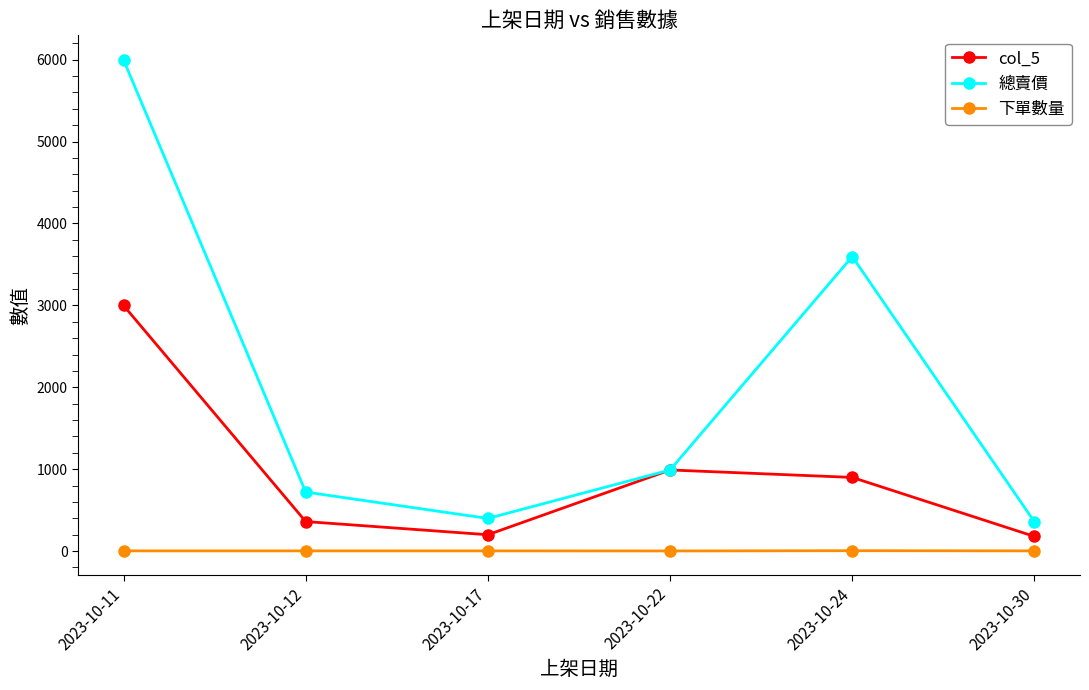

True or false: 總賣價 and 下單數量 intersect in this chart.

False